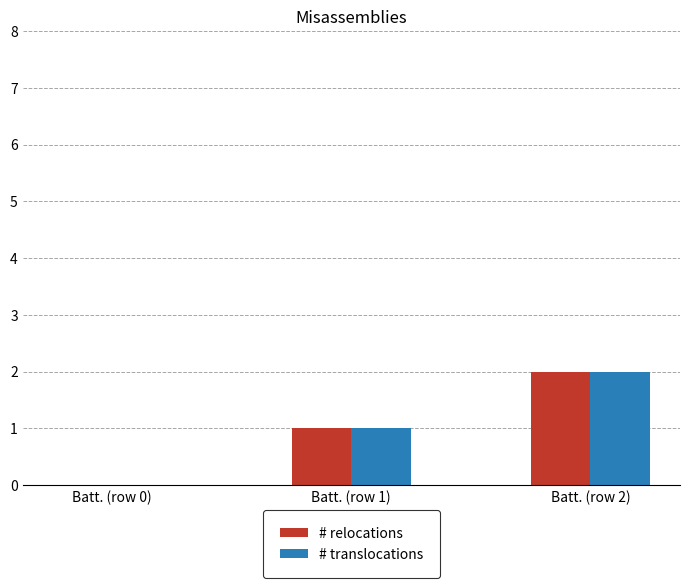

Reading left to right, extract all data points from this chart.

# relocations: Batt. (row 0)=0	Batt. (row 1)=1	Batt. (row 2)=2
# translocations: Batt. (row 0)=0	Batt. (row 1)=1	Batt. (row 2)=2